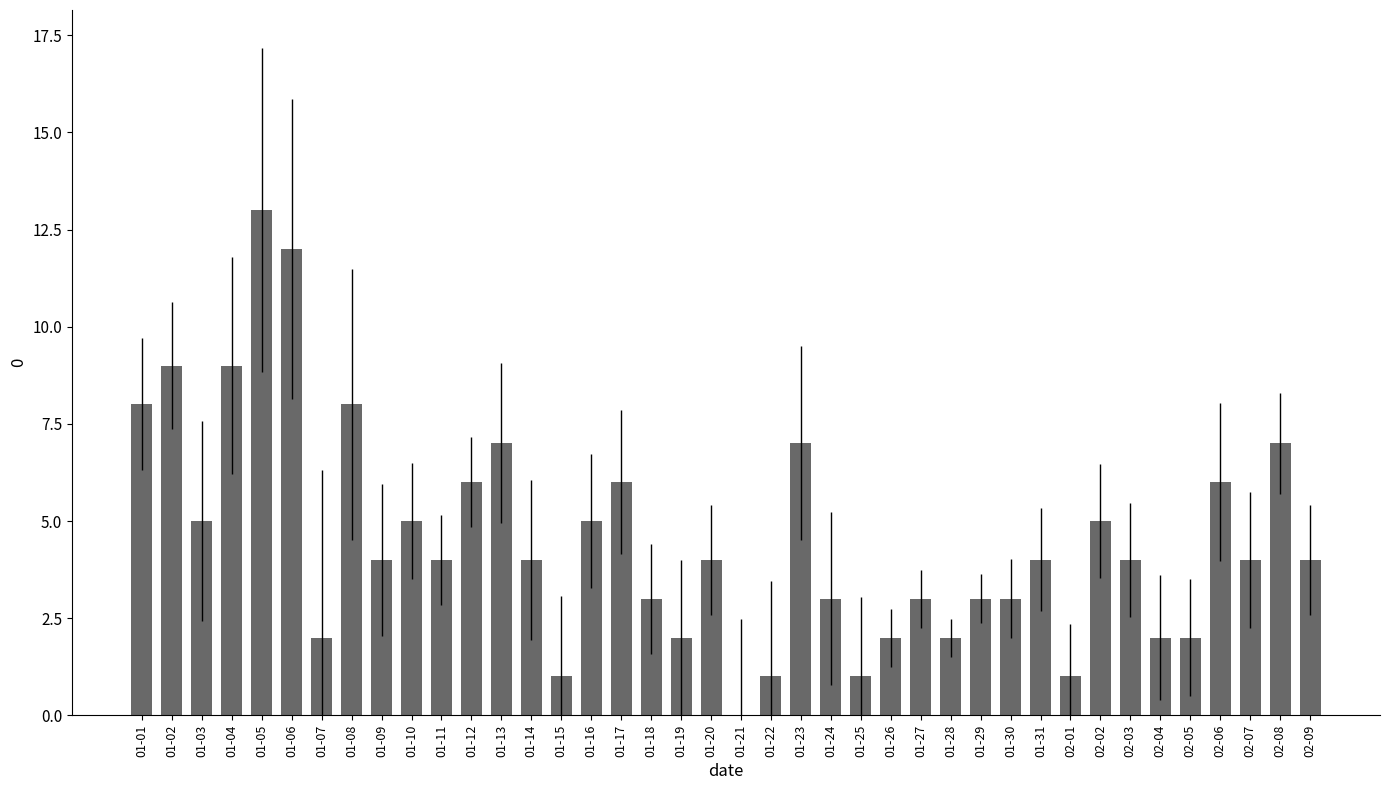

Where does the data first go above 4?

01-01